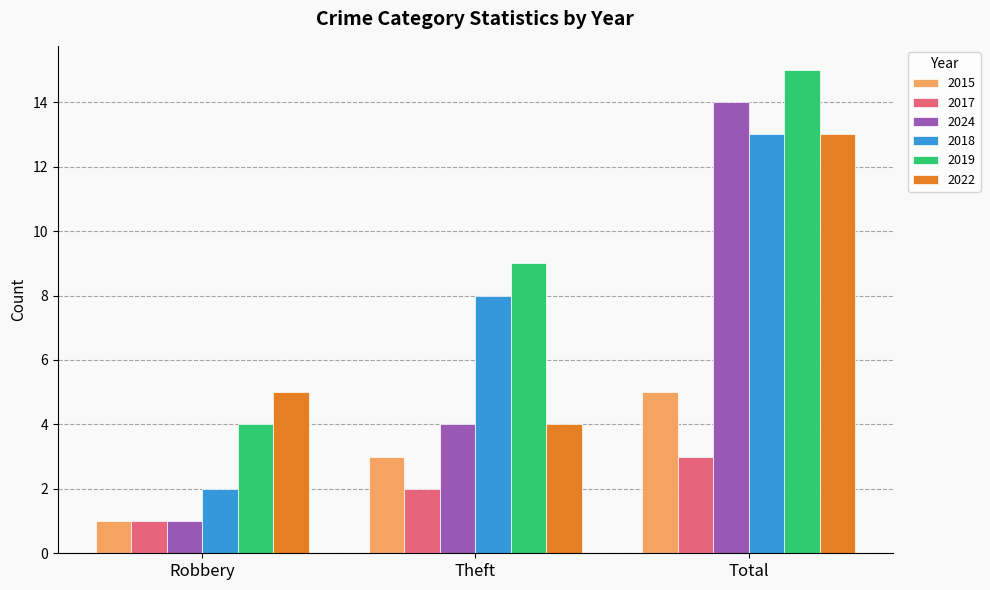

What is the sum of all 2017 values?

6